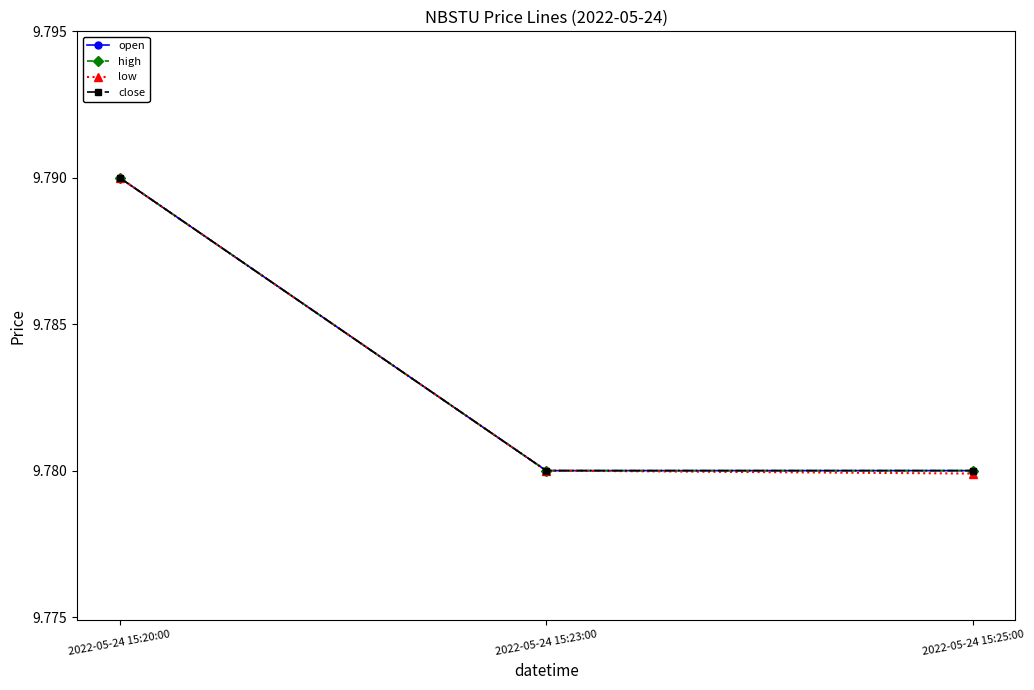

Is this an area chart (filled region under the line)?

No